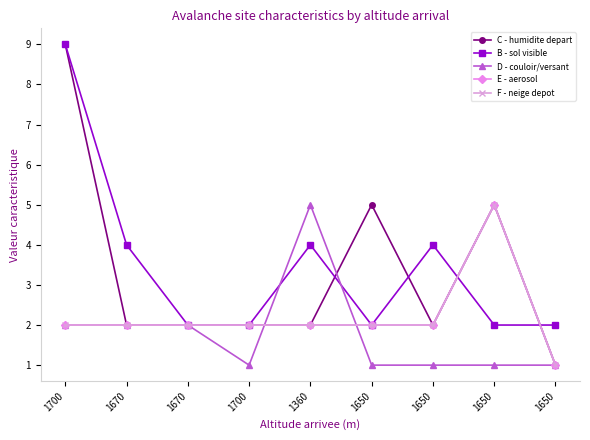

At which label does E - aerosol first exceed 2?

1650